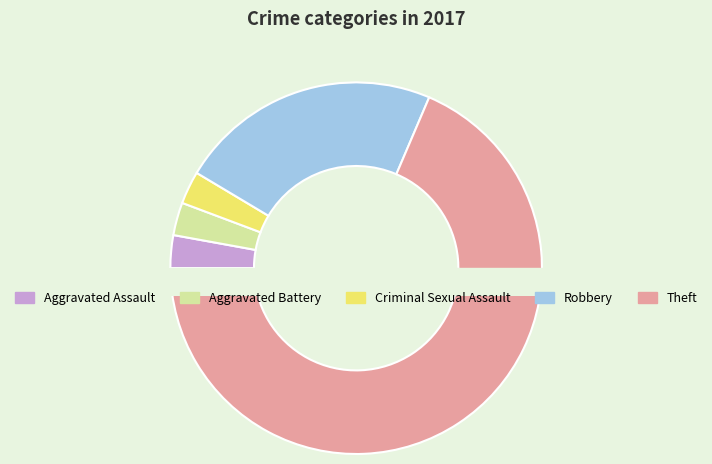

Which slice is the smallest?

Aggravated Assault